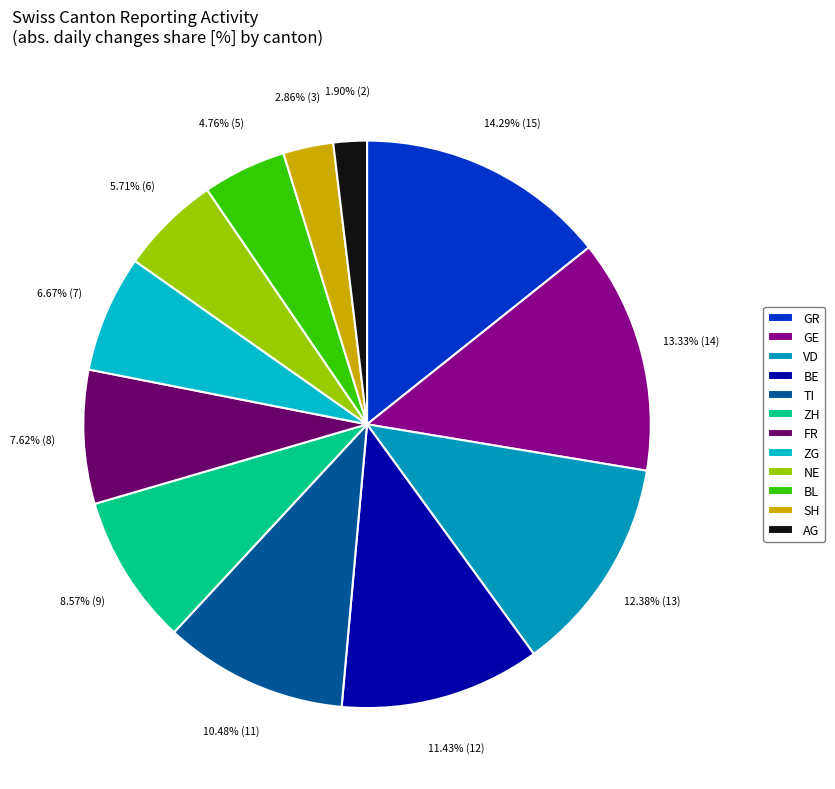

How many slices are in this pie chart?

12